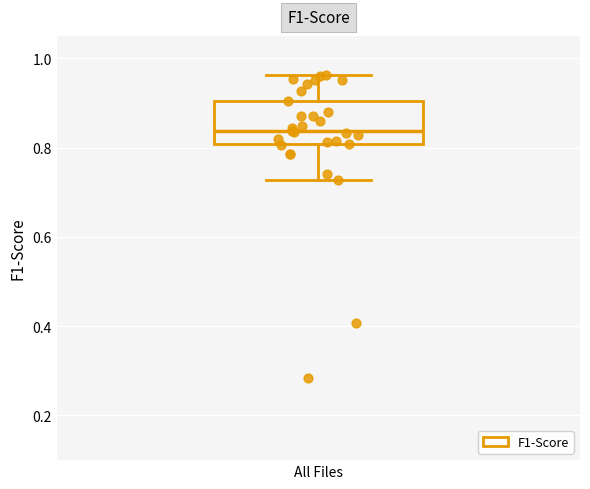

Where does the upper whisker of the box for All Files end on the y-axis? The values are not printed on the chart, so give them approximately, as read against the axis.

0.96